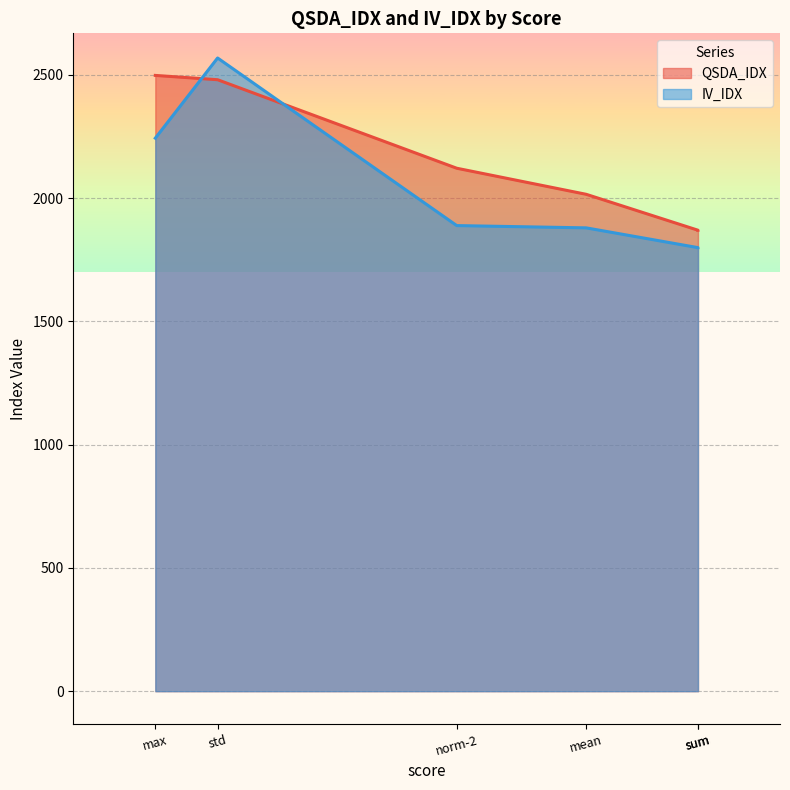

Which series has the largest total across all categories?

QSDA_IDX